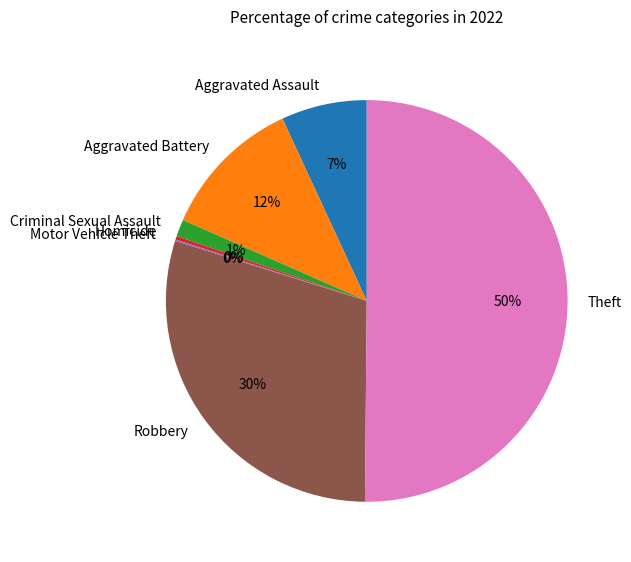

Is it true that Aggravated Assault is 2% of the pie?

False